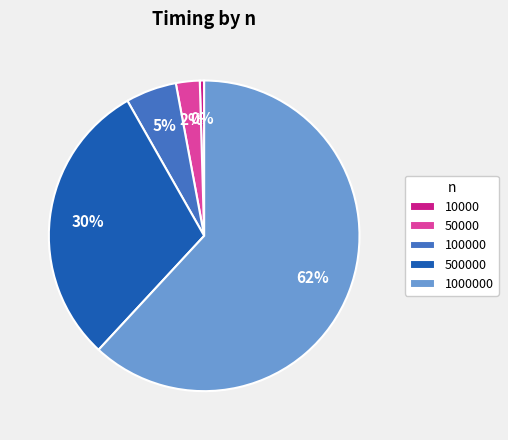

Count the number of slices in the pie.

5